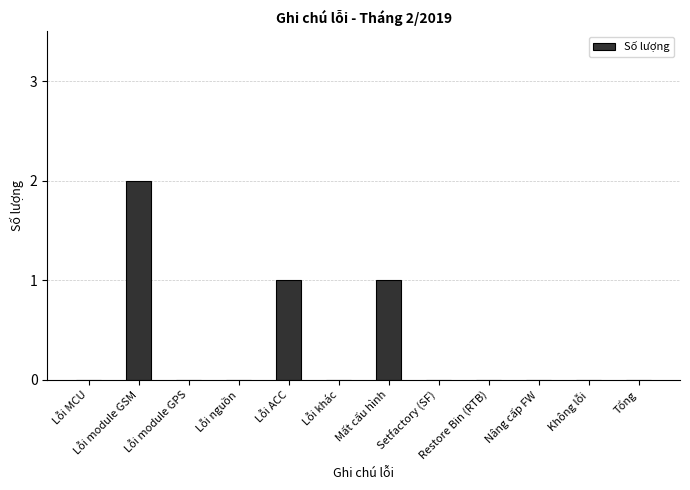

The value at Lỗi MCU is 0. True or false?

True